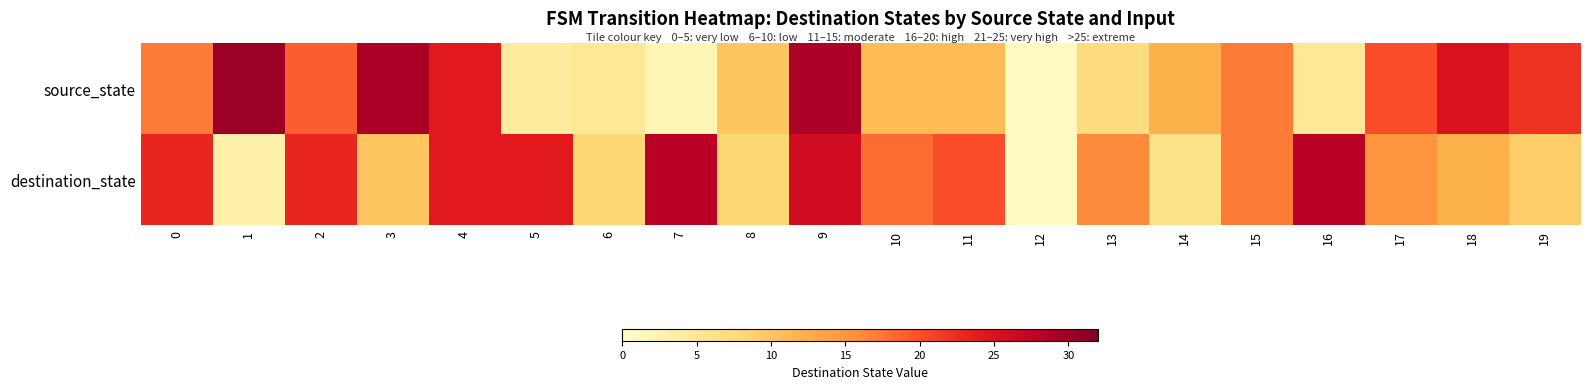

Reading left to right, extract all data points from this chart.

source_state: 0=17	1=30	2=19	3=29	4=24	5=4	6=5	7=2	8=10	9=29	10=11	11=11	12=1	13=7	14=12	15=17	16=5	17=20	18=25	19=22
destination_state: 0=23	1=3	2=23	3=10	4=24	5=24	6=8	7=28	8=8	9=26	10=18	11=20	12=1	13=16	14=6	15=17	16=28	17=15	18=12	19=9